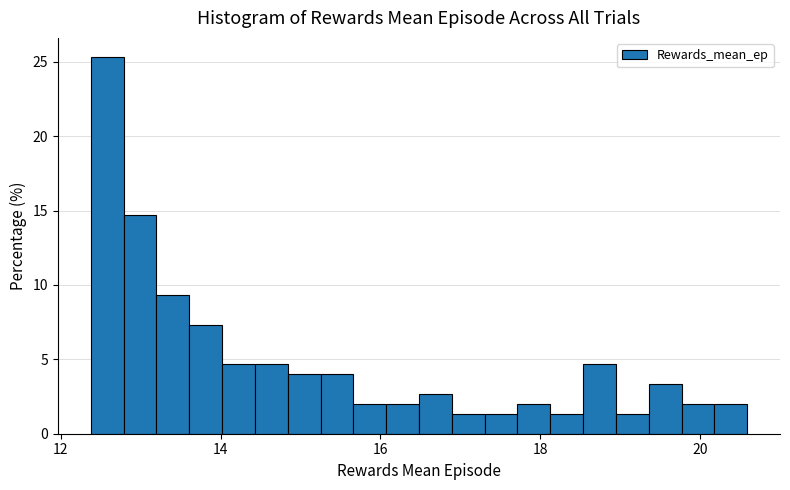

Around what value on the x-axis is the tallest bar? Give the approximate position of its centre, as read against the axis.

12.6